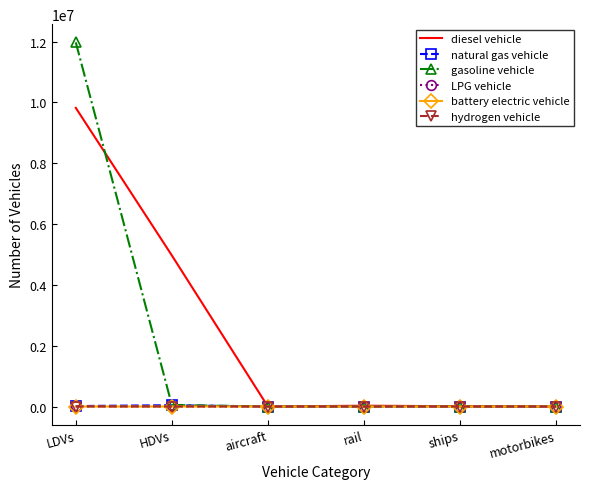

Which series changed the most between HDVs and motorbikes?

diesel vehicle